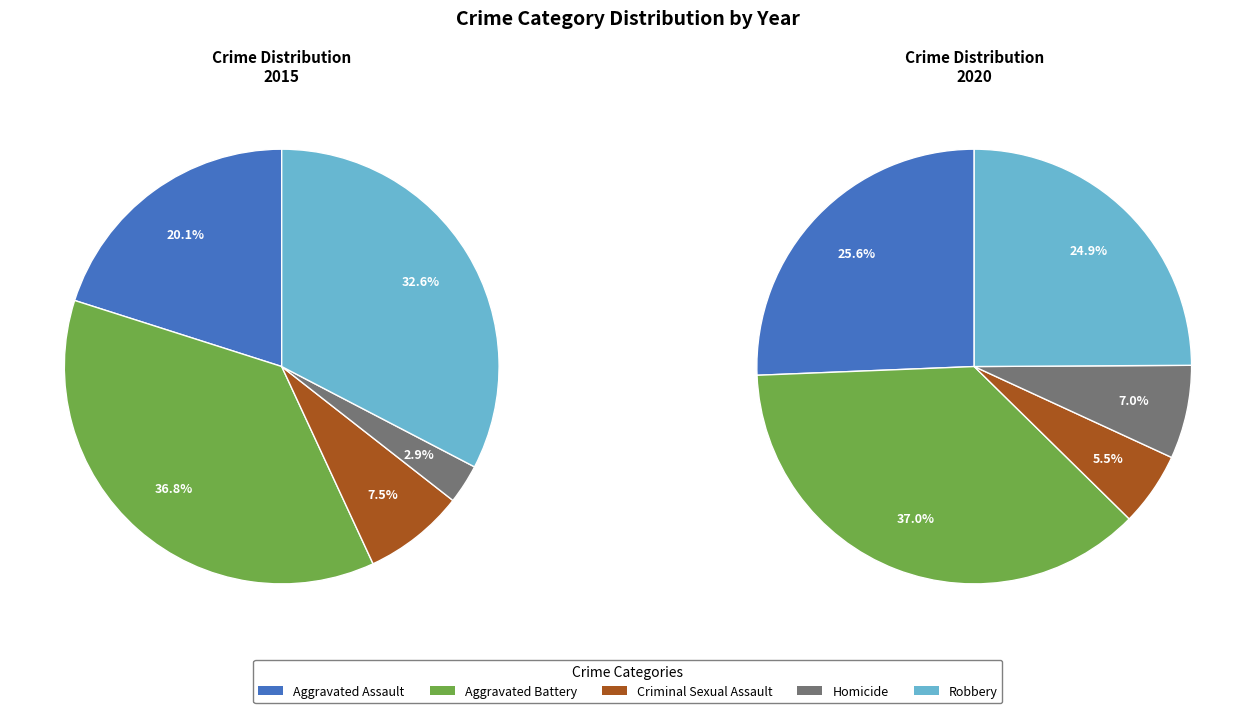

Is there any slice that represents more than half of the pie?

No